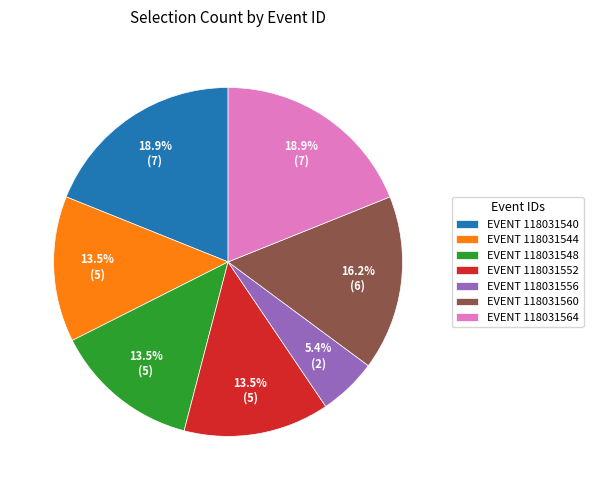

How much of the chart is everything except EVENT 118031540?

81.1%